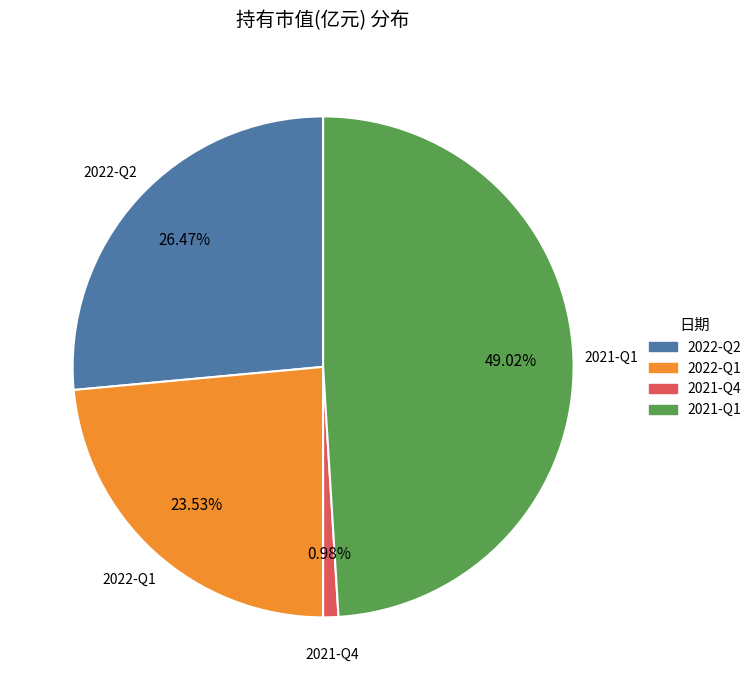

True or false: 2021-Q4 accounts for 1% of the total.

True